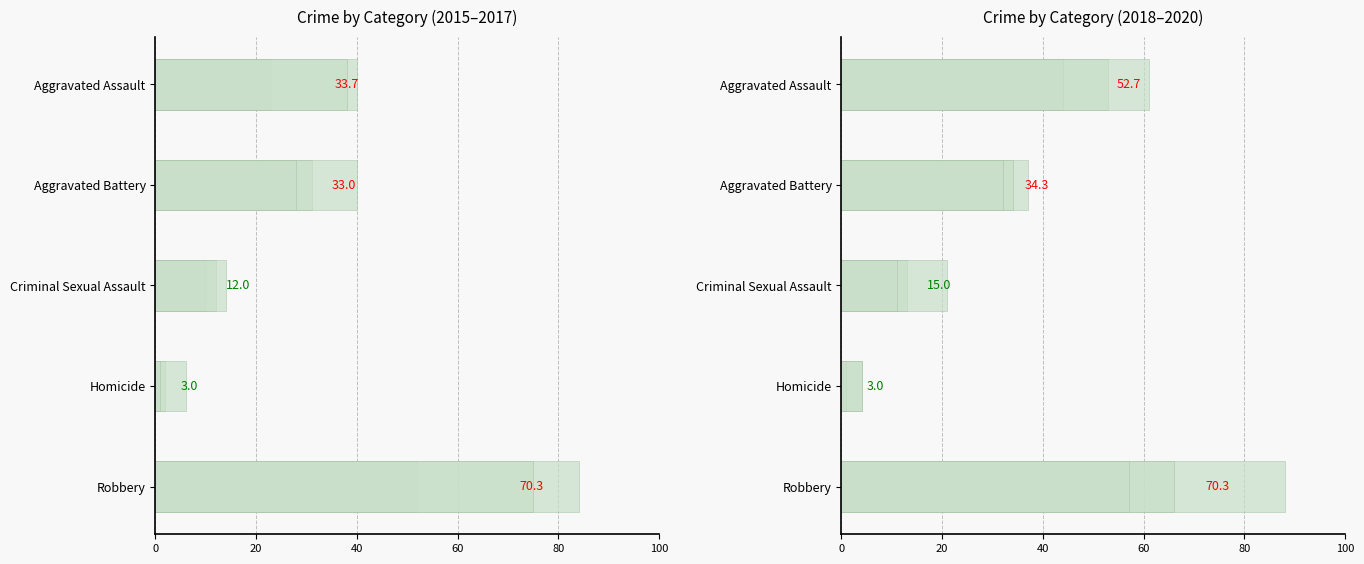

What value does the 2015 series have at Aggravated Assault, to the nearest 5?

25